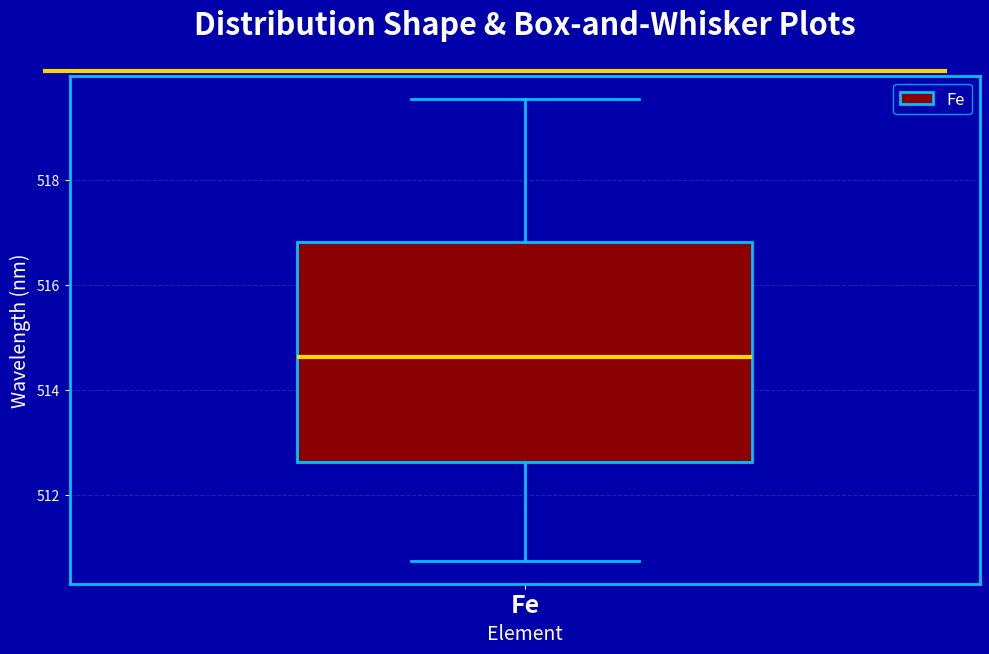

Transcribe this box plot: give where the median line is, the range the box spans, and where the two whiskers end, as read against the y-axis. The values are not printed on the chart, so give them approximately, as read against the axis.

median 514.6, box 512.6 to 516.8, whiskers 510.8 to 519.6